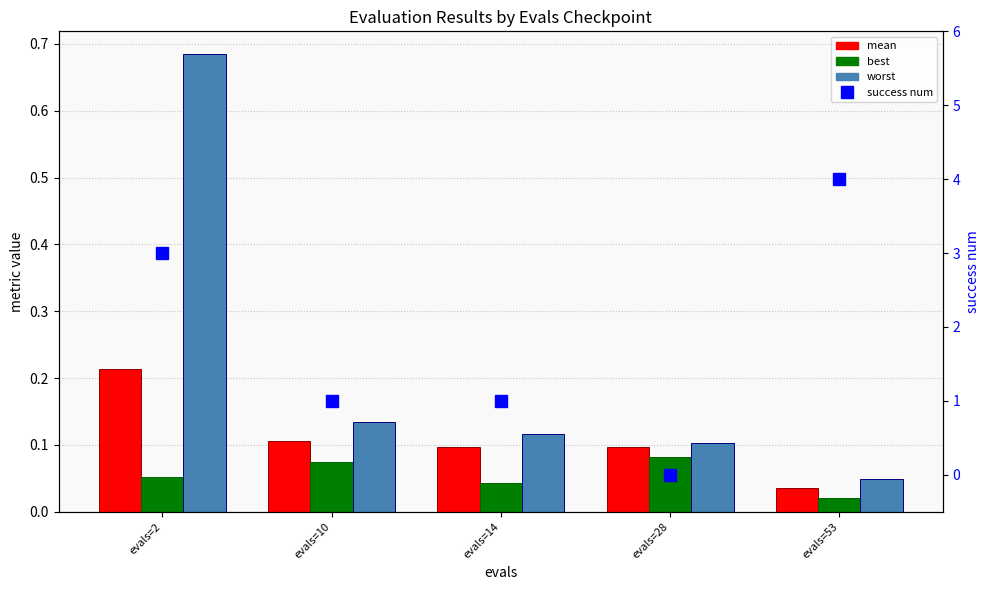

At how many categories does at least one series exceed 2?

2